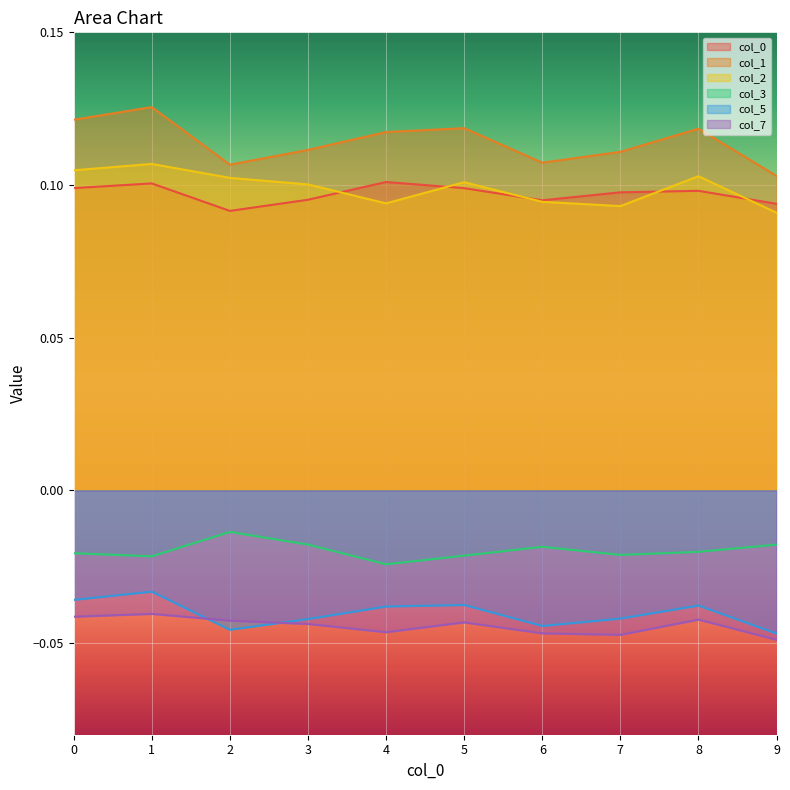

At which category does 5 reach its first local valley?

2